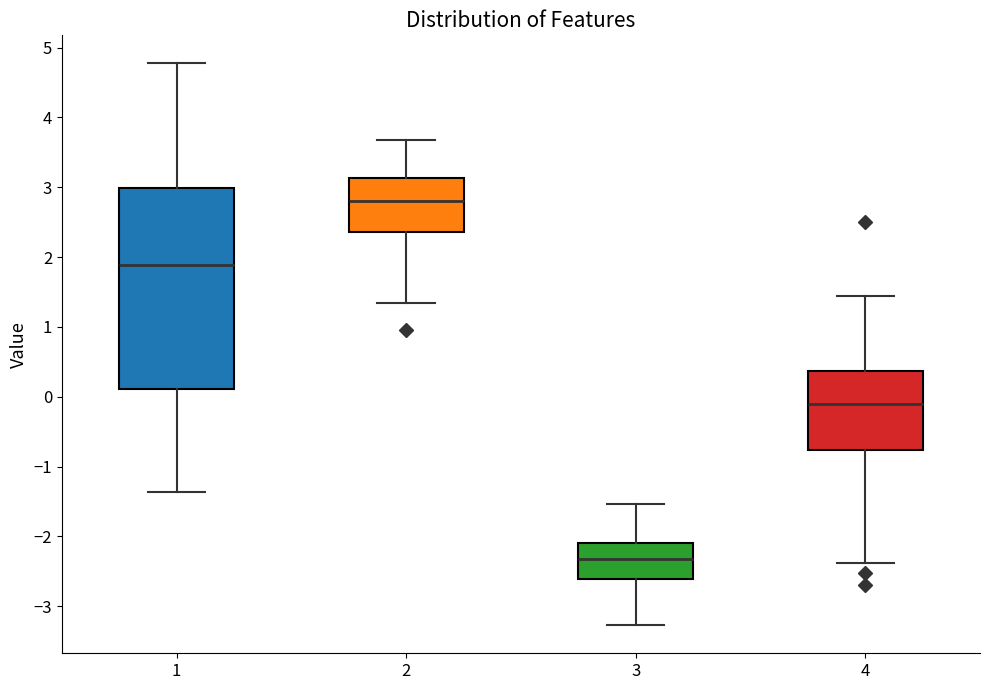

Where does the lower whisker of the box at x = 1 end on the y-axis? The values are not printed on the chart, so give them approximately, as read against the axis.

-1.4